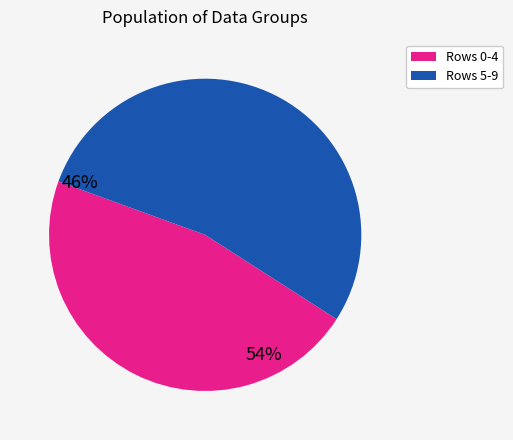

Combined, do Rows 5-9 and Rows 0-4 account for over 50%?

Yes